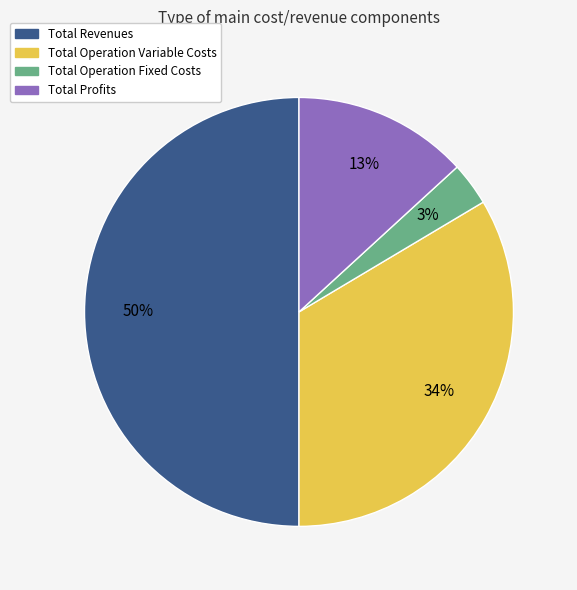

What is the largest slice in the pie chart?

Total Revenues